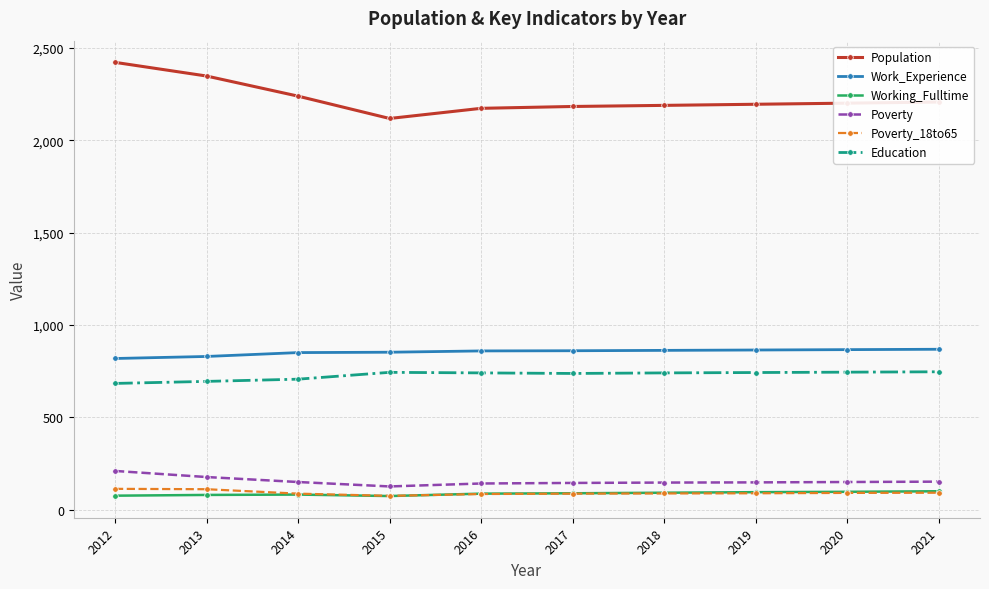

True or false: Poverty and Work_Experience intersect in this chart.

False